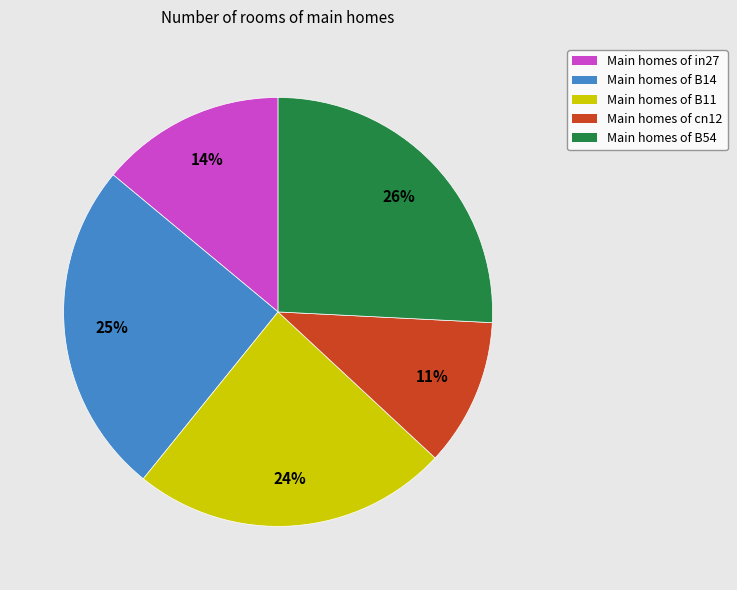

To the nearest percent, what is the average slice percentage?

20%